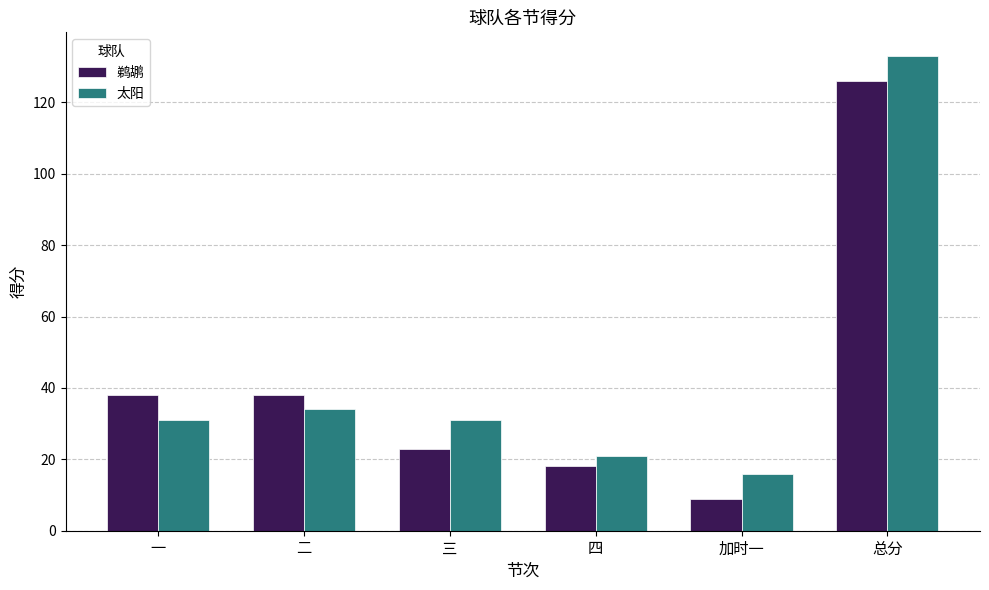

What value does the 太阳 series have at 加时一, to the nearest 5?

15